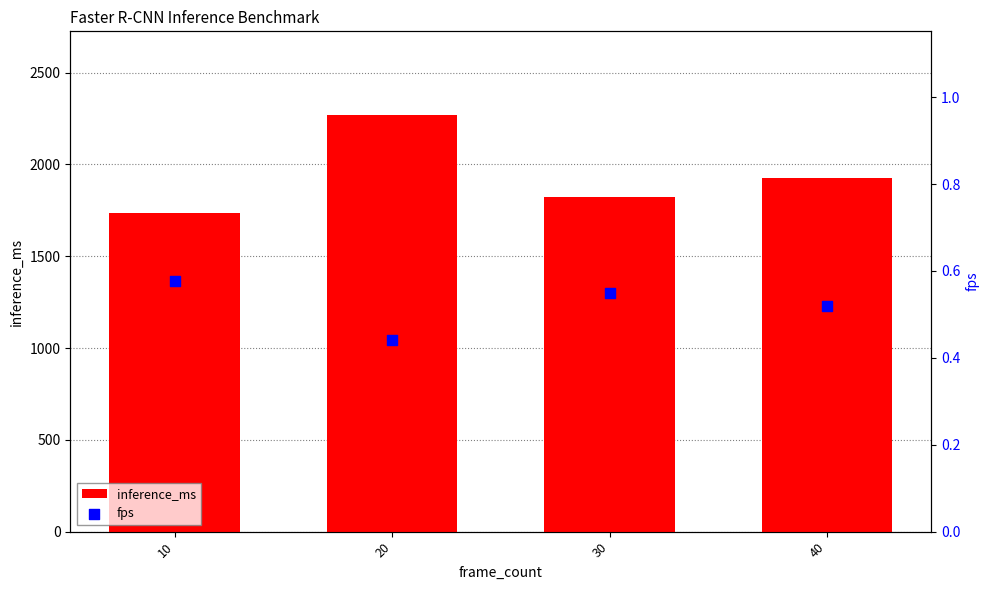

Is the value of inference_ms at 40 greater than the value of fps at 20?

Yes